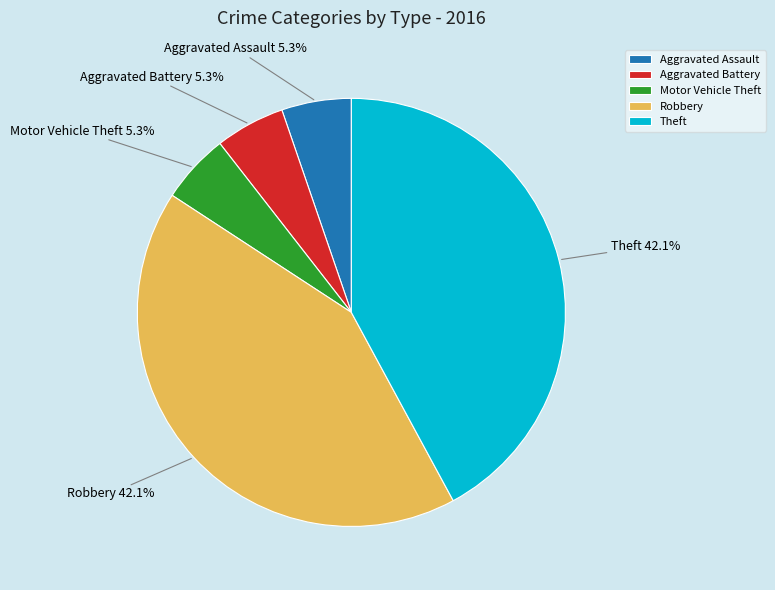

To the nearest percent, what is the difference between the largest and smallest slice percentages?

37%